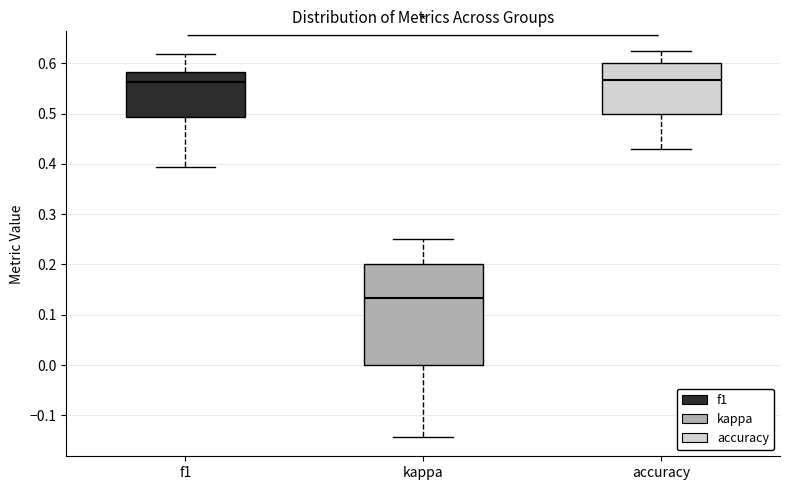

Reading left to right, read every box against the y-axis: the position of its median line, the range the box covers, and the ends of its whiskers. The values are not printed on the chart, so give them approximately, as read against the axis.

f1: median 0.56, box 0.49 to 0.58, whiskers 0.39 to 0.62
kappa: median 0.13, box 0.00 to 0.20, whiskers -0.14 to 0.25
accuracy: median 0.57, box 0.50 to 0.60, whiskers 0.43 to 0.63